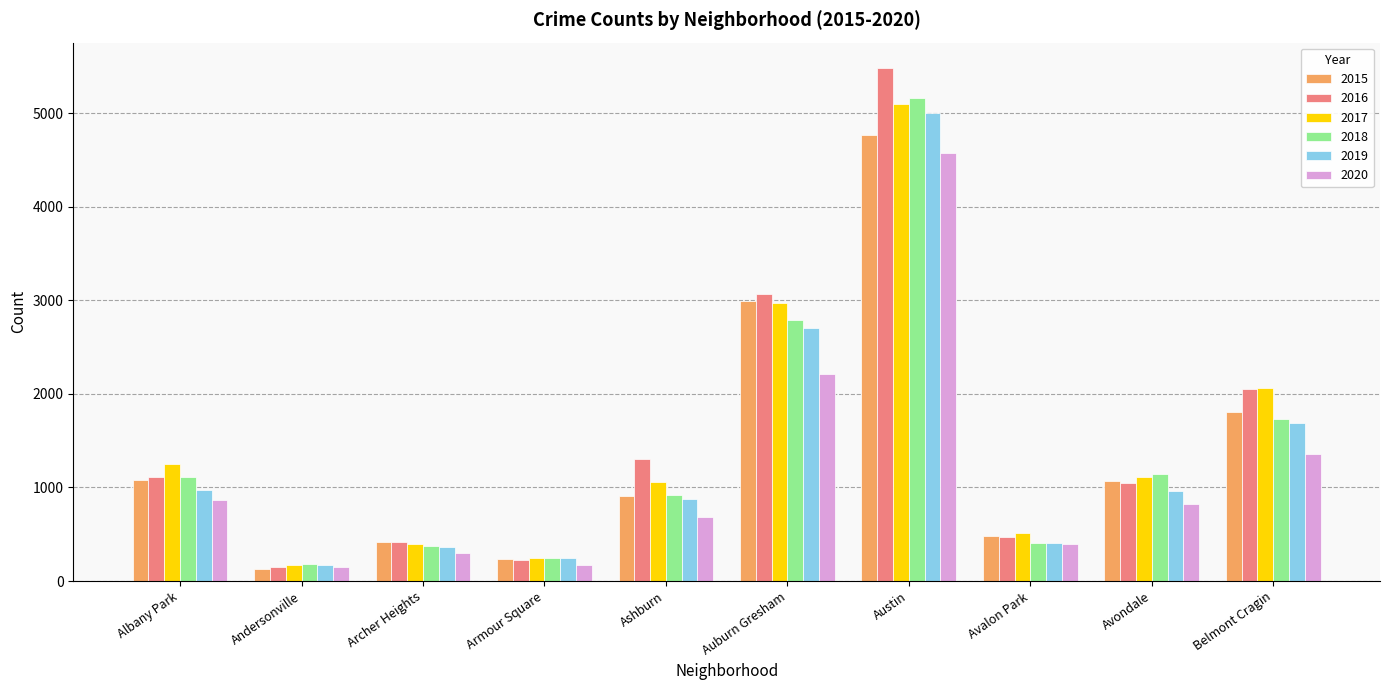

What is the greatest value displayed?

5481